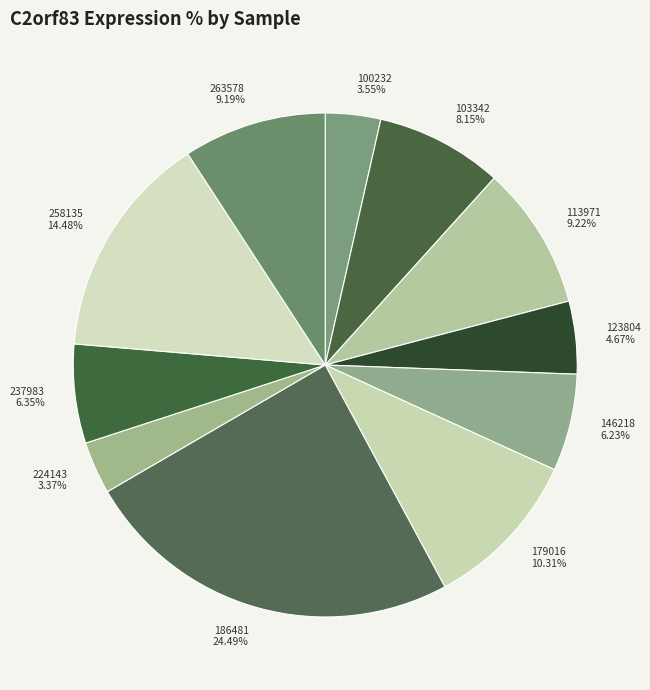

Is the sum of 100232 and 123804 greater than half?

No